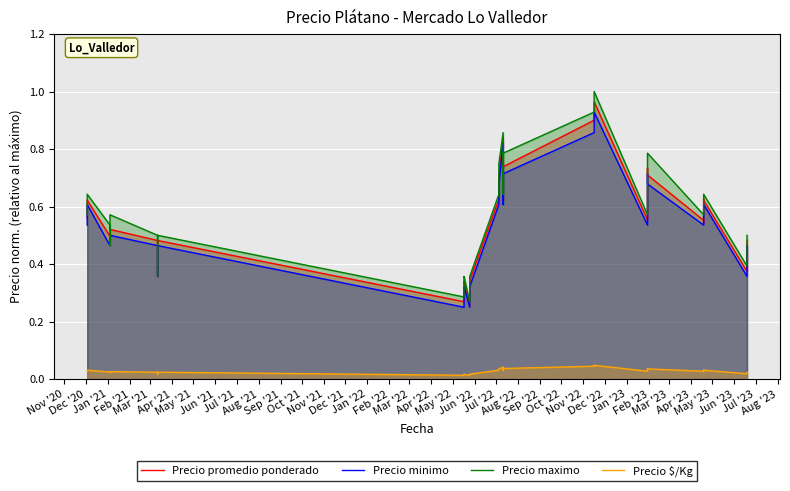

What is the spread (max minus min) of values at Feb '22?

0.3